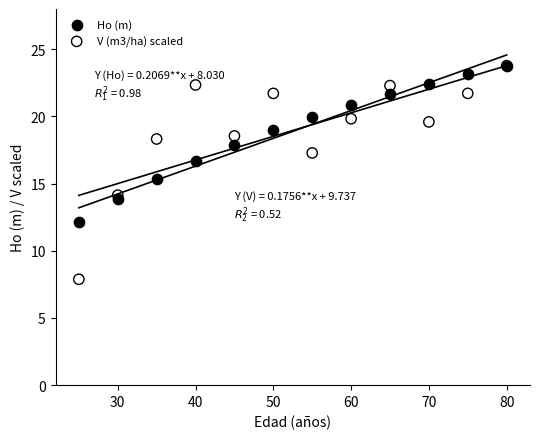

In the V (m3/ha) scaled series, what Y value is closest to 15?

14.1